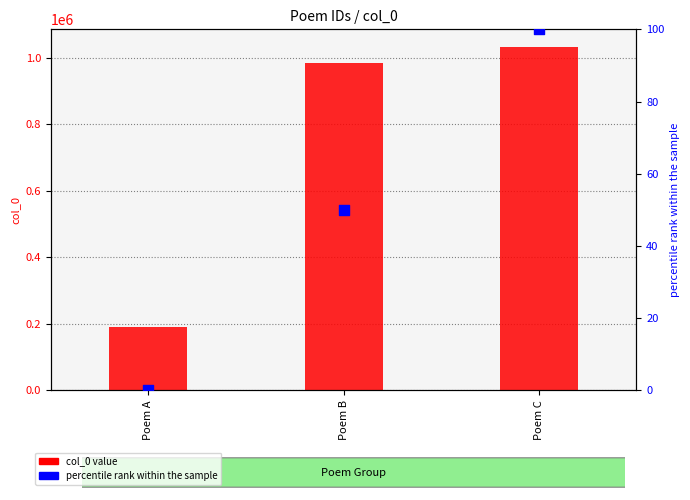

Which series reaches the maximum Y coordinate?

col_0